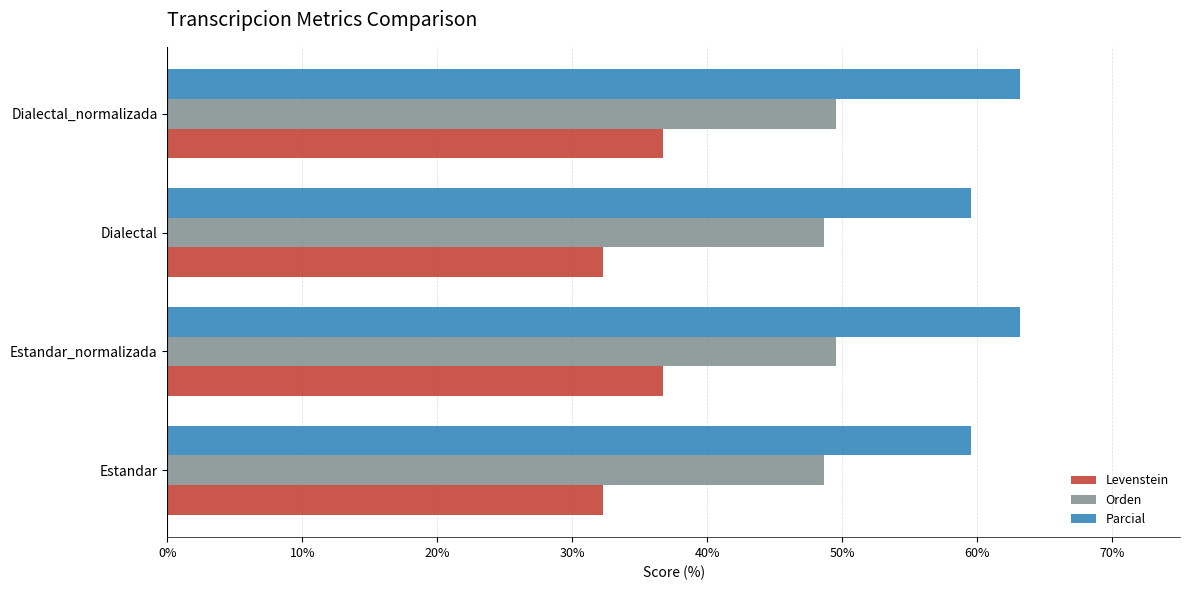

What is the sum of all Orden values?

196.2